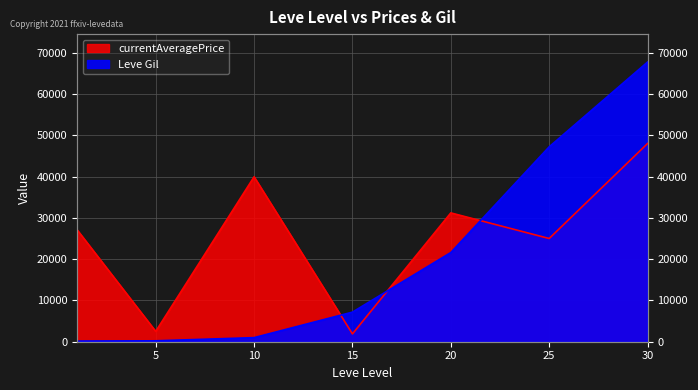

Where is the first local maximum for currentAveragePrice?

10